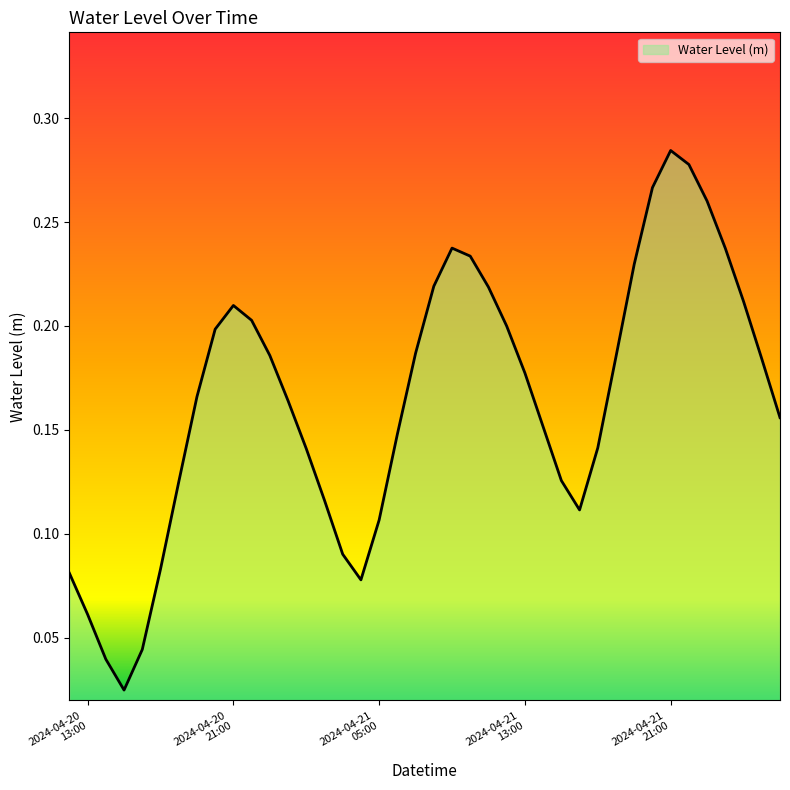

What is the label of the 19th point from the left?

2024-04-21 06:00:00